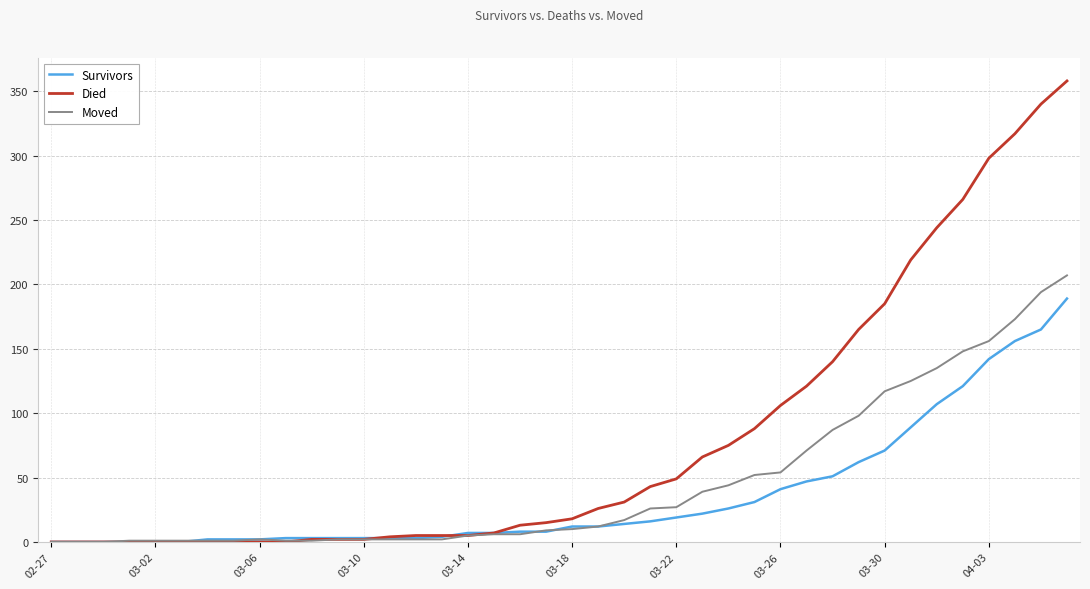

What is the maximum value shown in the chart?

358